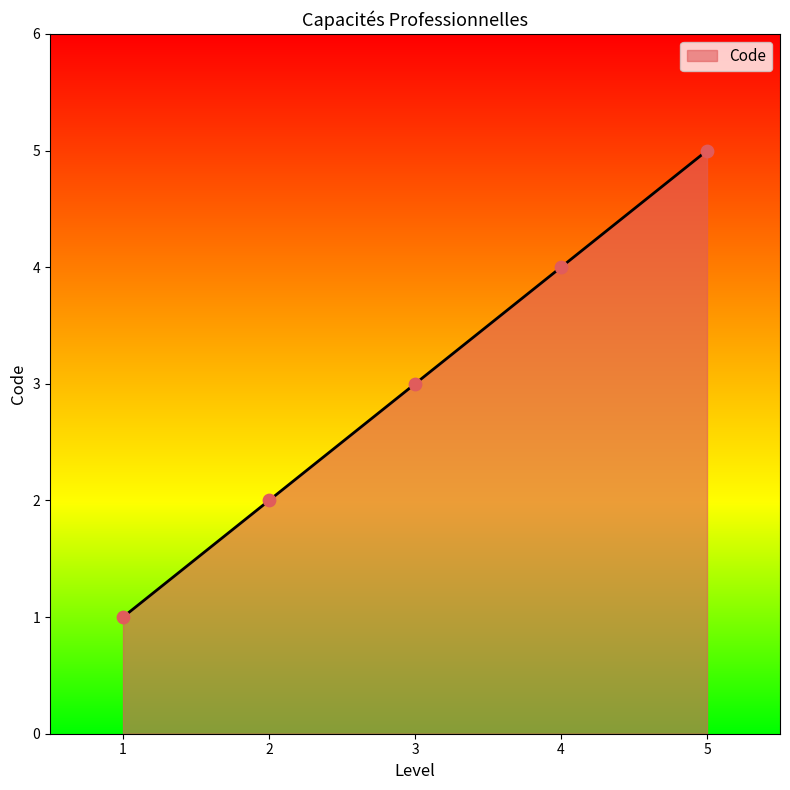

Between 4 and 3, which is larger?

4